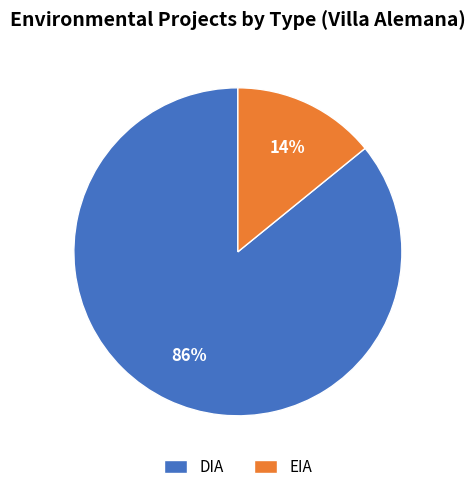

To the nearest percent, what is the average slice percentage?

50%